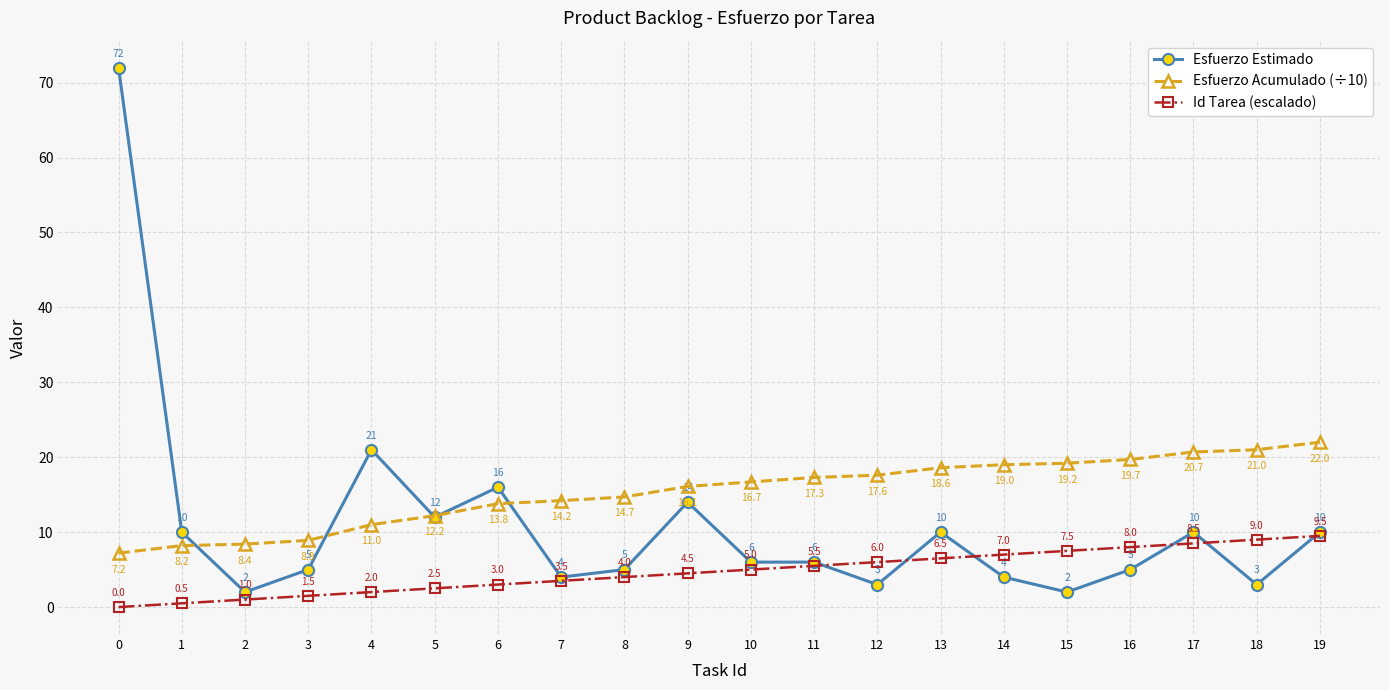

The Id Tarea (escalado) series shows 9.5 at 19. True or false?

True